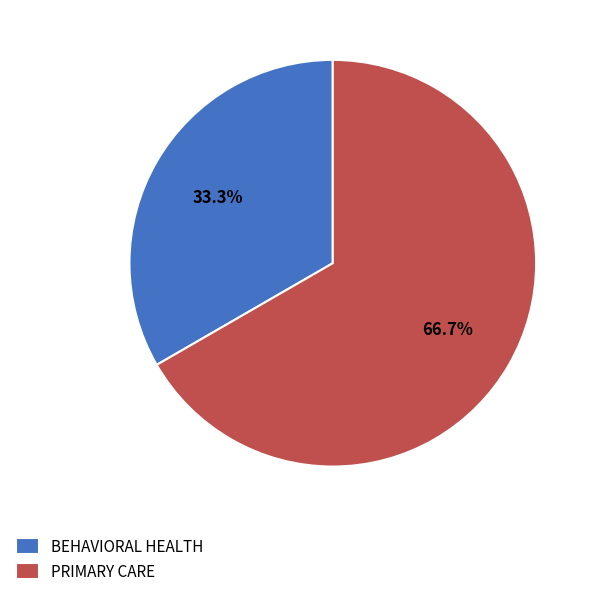

Which category has the smallest portion of the pie?

BEHAVIORAL HEALTH